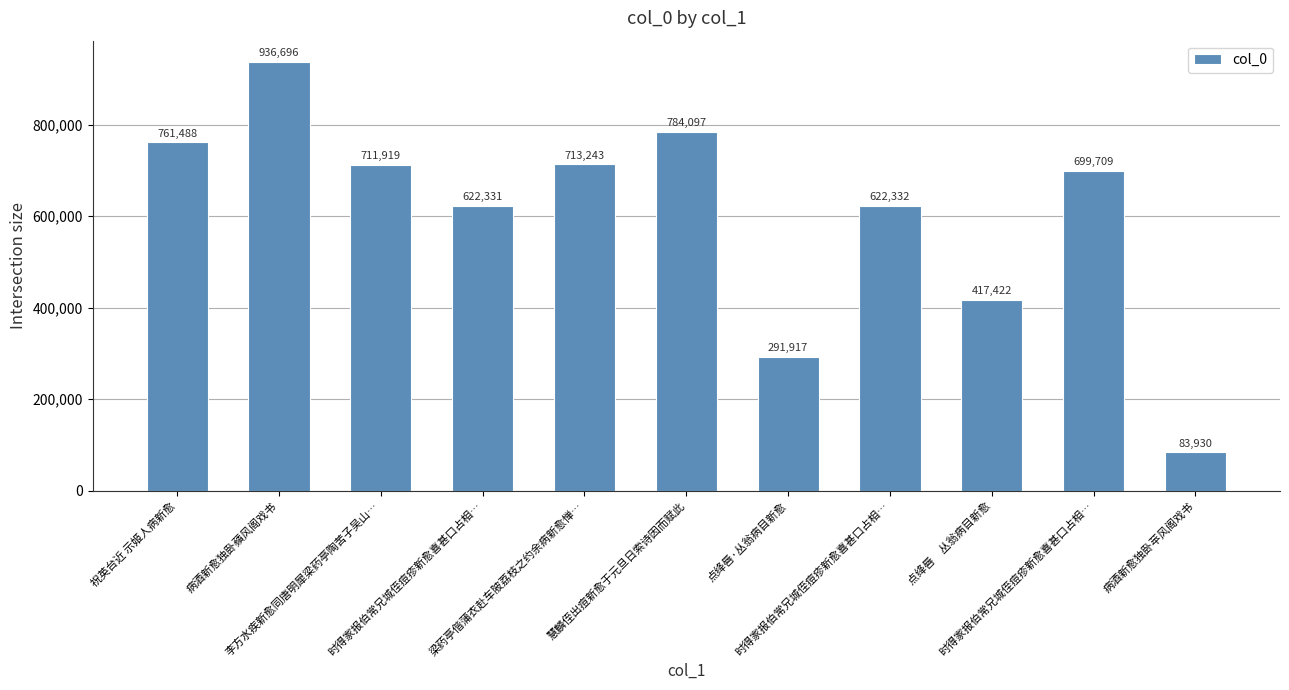

What is the difference between the maximum and minimum values?

852766